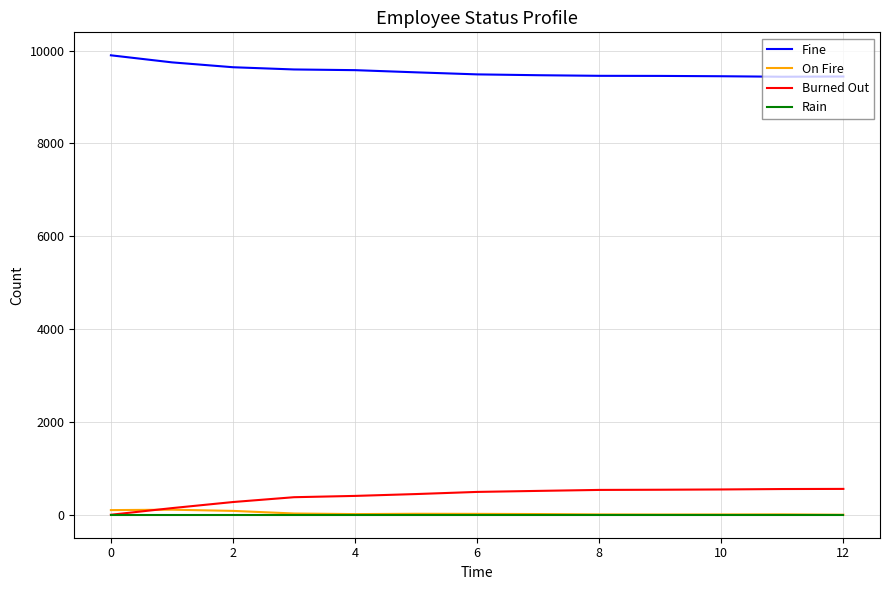

What is the maximum value for Burned Out?

557.0